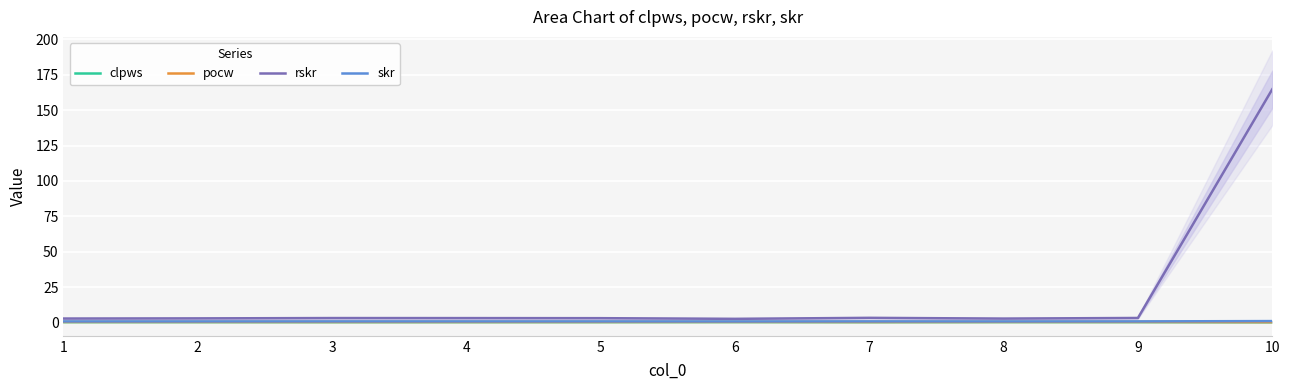

List the labels in order of clpws value, largest first.

6, 8, 1, 9, 5, 2, 4, 3, 7, 10